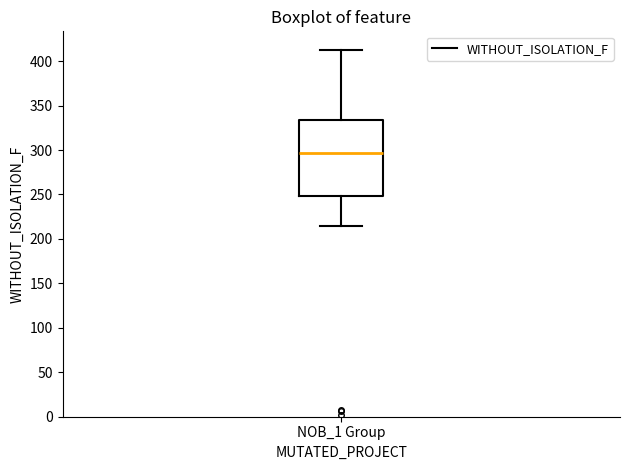

Read this box plot against the y-axis: the position of the median line, the range covered by the box, and the ends of both whiskers. The values are not printed on the chart, so give them approximately, as read against the axis.

median 295, box 250 to 335, whiskers 215 to 415